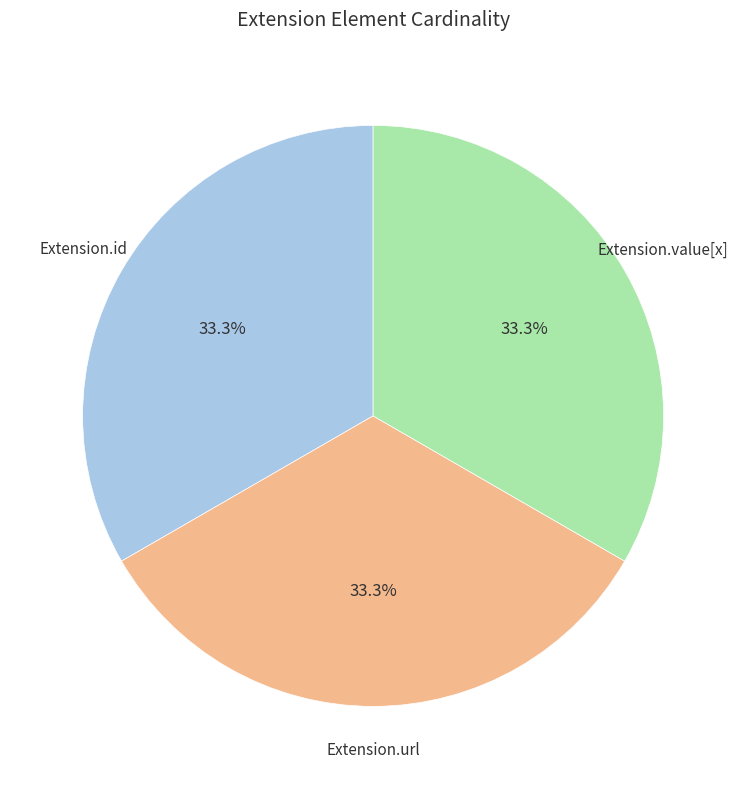

Does any single category account for the majority?

No